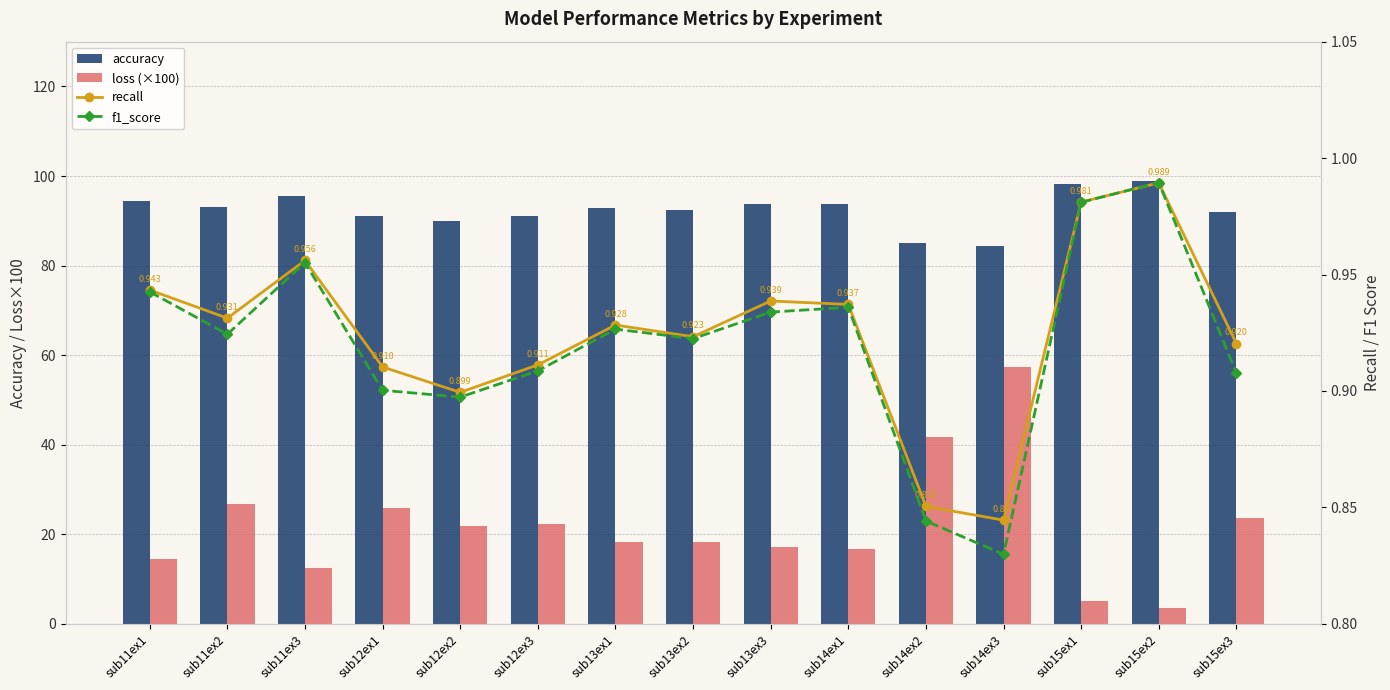

The value of accuracy at sub15ex1 is 53.6. True or false?

False